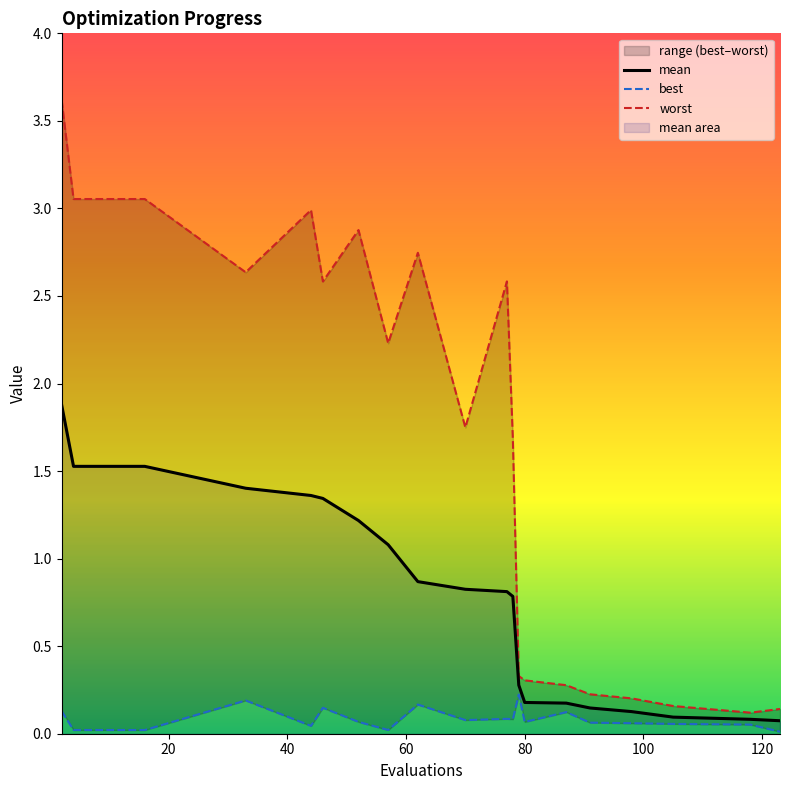

Reading left to right, transcribe all the data shown in this chart.

mean: 1.9	1.5	1.5	1.5	1.5	1.4	1.4	1.3	1.2	1.1	0.9	0.8	0.8	0.8	0.3	0.2	0.2	0.1	0.1	0.1	0.1	0.1
best: 0.1	0.0	0.0	0.0	0.0	0.2	0.0	0.1	0.1	0.0	0.2	0.1	0.1	0.1	0.2	0.1	0.1	0.1	0.1	0.1	0.1	0.0
worst: 3.6	3.1	3.1	3.1	3.1	2.6	3.0	2.6	2.9	2.2	2.7	1.7	2.6	1.7	0.3	0.3	0.3	0.2	0.2	0.2	0.1	0.1